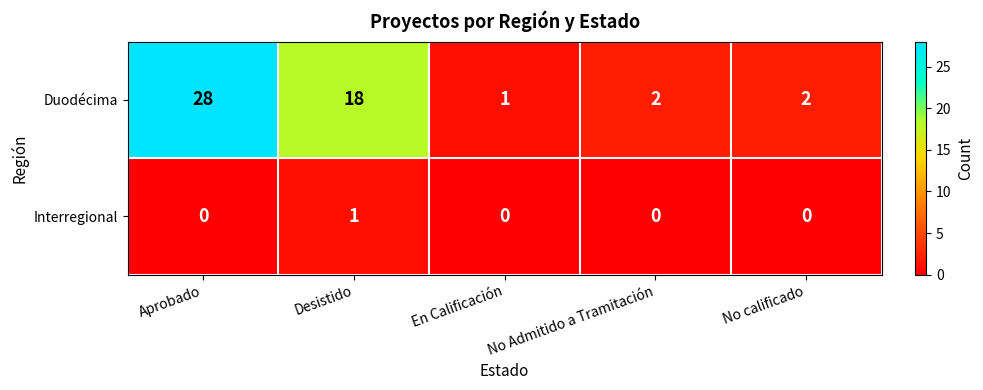

How many data points does each series have?

5